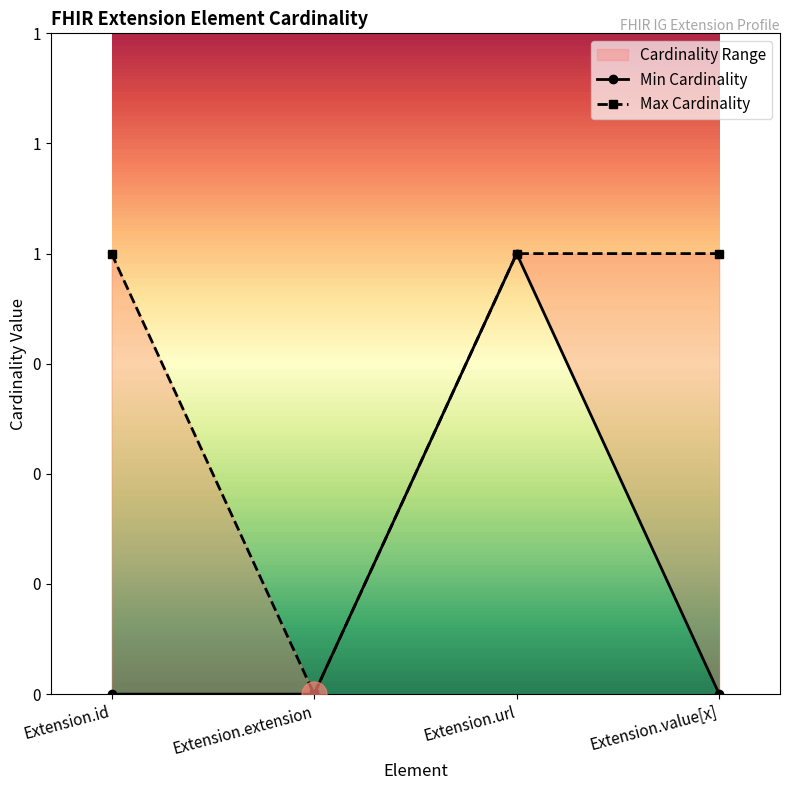

True or false: Min Cardinality and Max Cardinality cross at least once.

False